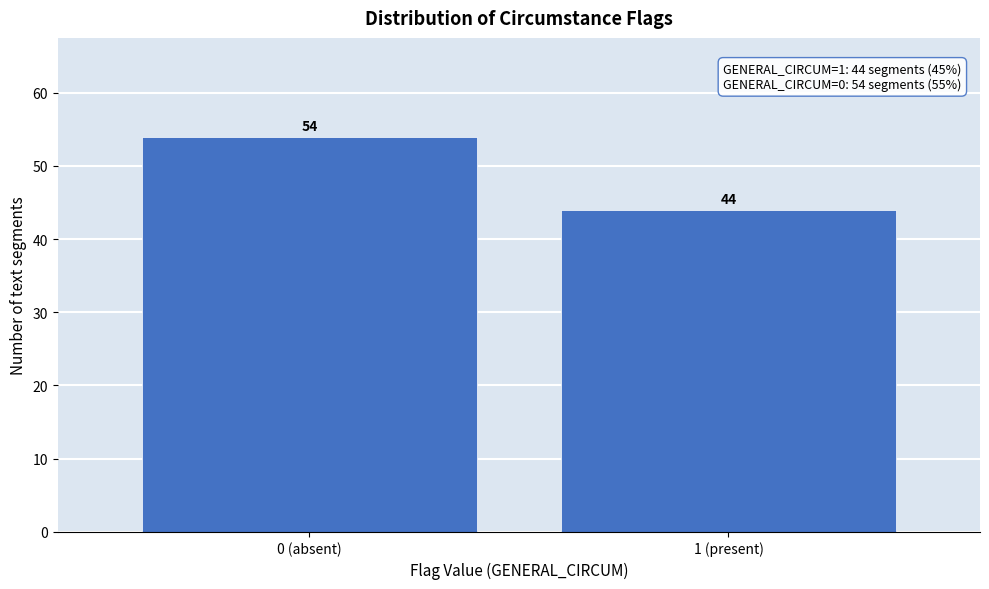

Reading right to left, extract all data points from this chart.

44	54